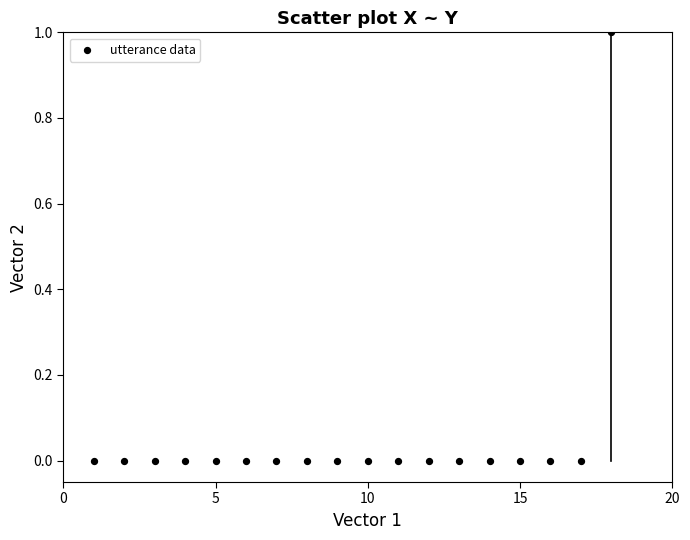

List the coordinates of all points as (X, Y) pairs, reading left to right.

(1, 0)  (2, 0)  (3, 0)  (4, 0)  (5, 0)  (6, 0)  (7, 0)  (8, 0)  (9, 0)  (10, 0)  (11, 0)  (12, 0)  (13, 0)  (14, 0)  (15, 0)  (16, 0)  (17, 0)  (18, 1)